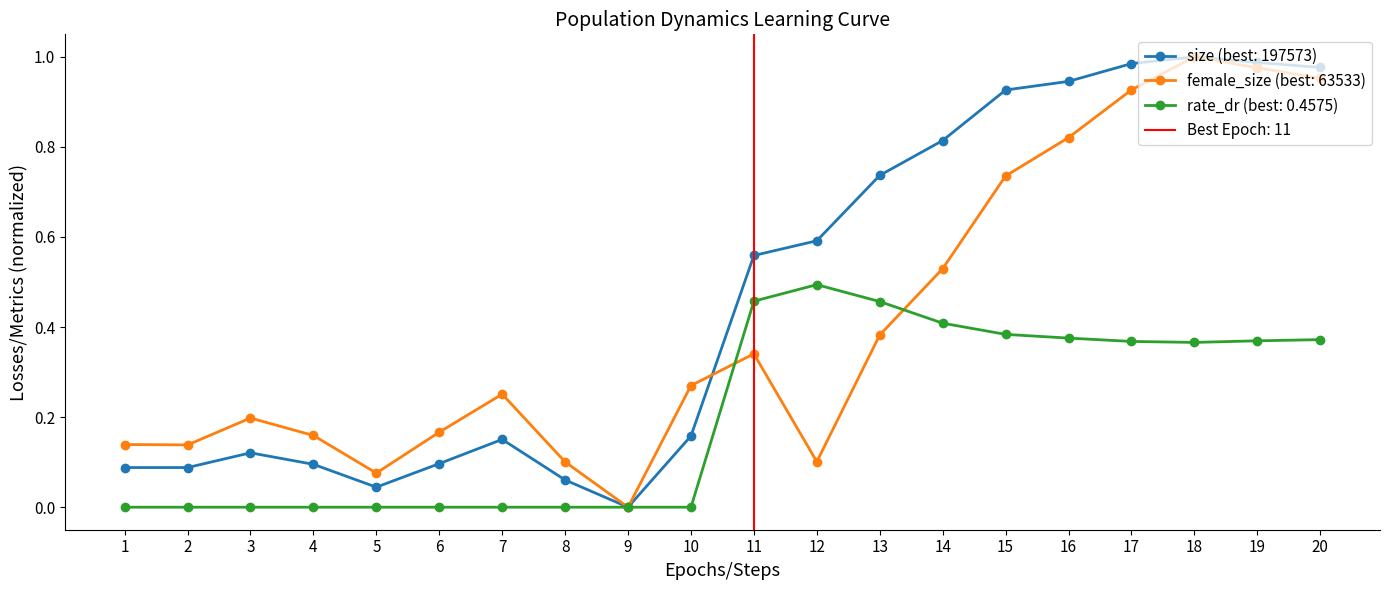

At how many categories does at least one series exceed 0?

19